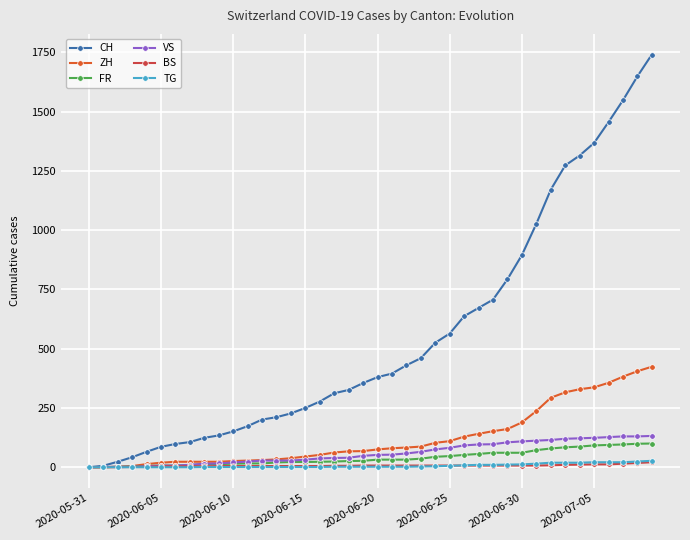

What are all the series names shown in the legend?

CH, ZH, FR, VS, BS, TG